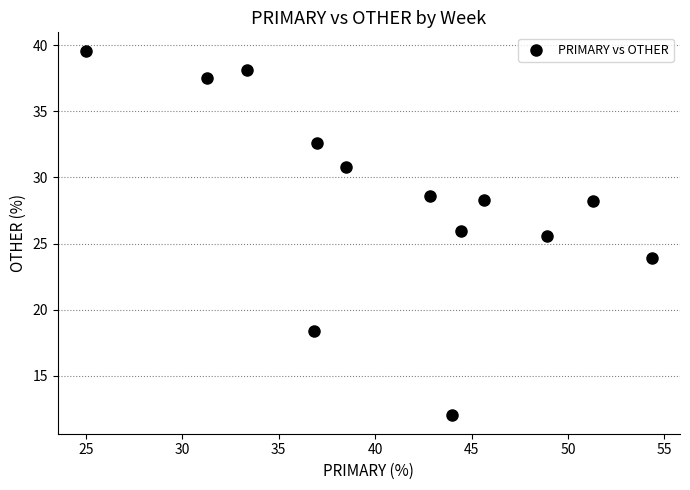

What is the range of X values (max minus min)?

29.3